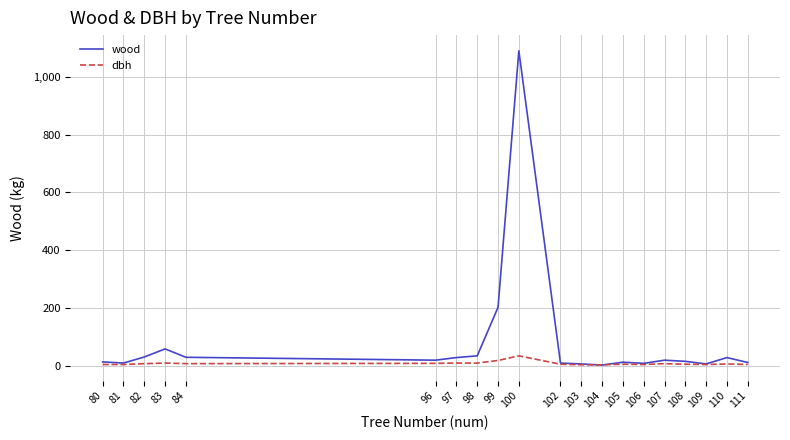

Which series has the largest range (max minus min)?

wood